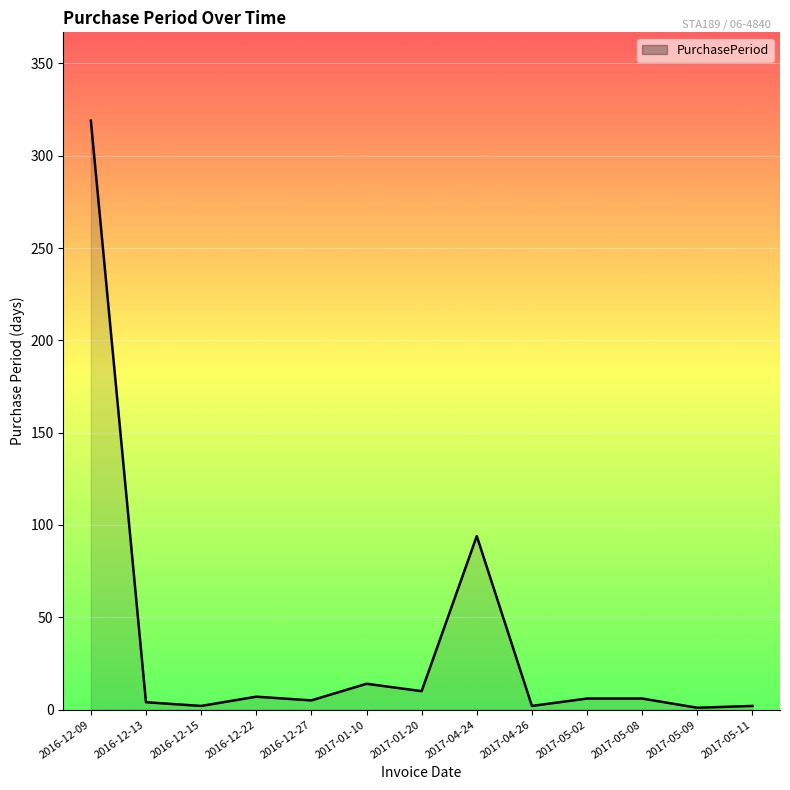

True or false: the data shows 62 at 2017-04-24.

False